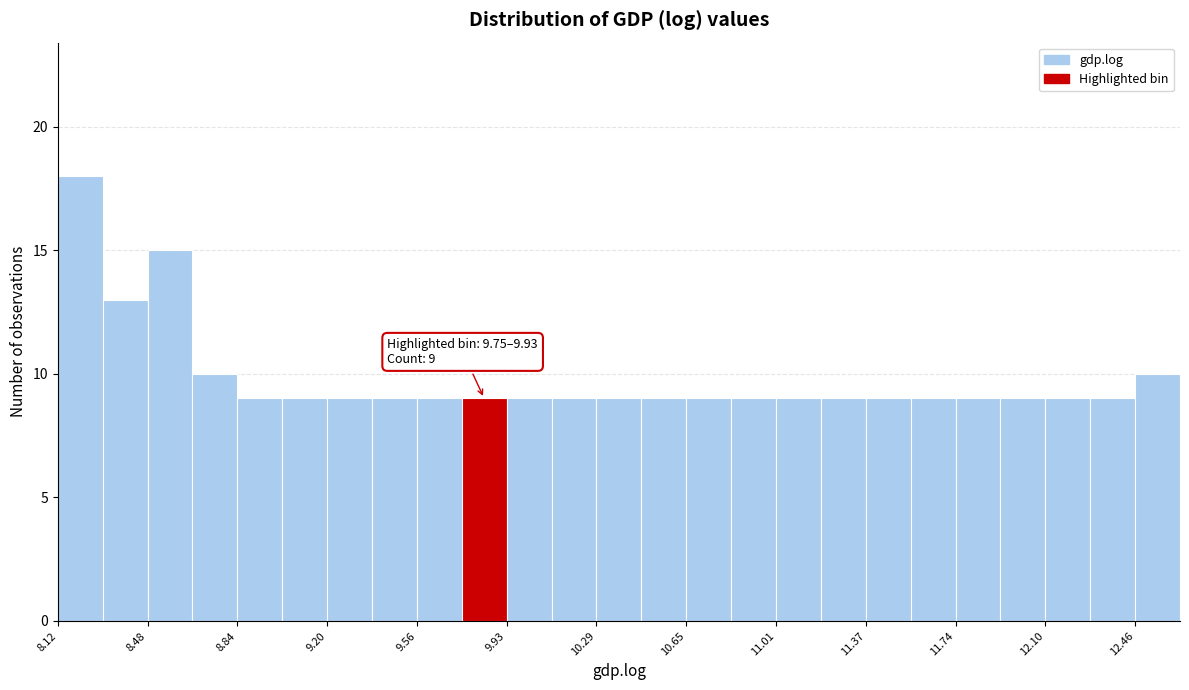

Around what value on the x-axis is the tallest bar? Give the approximate position of its centre, as read against the axis.

8.20